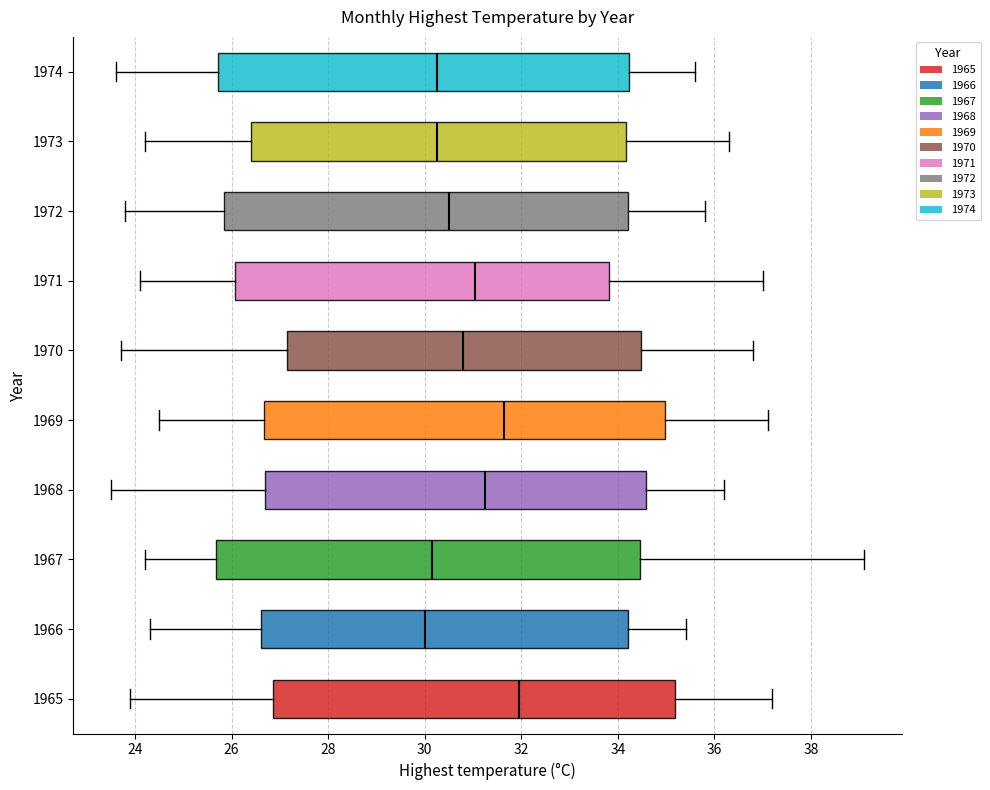

Comparing the boxes themselves (not the whiskers), which one is the widest?

1967